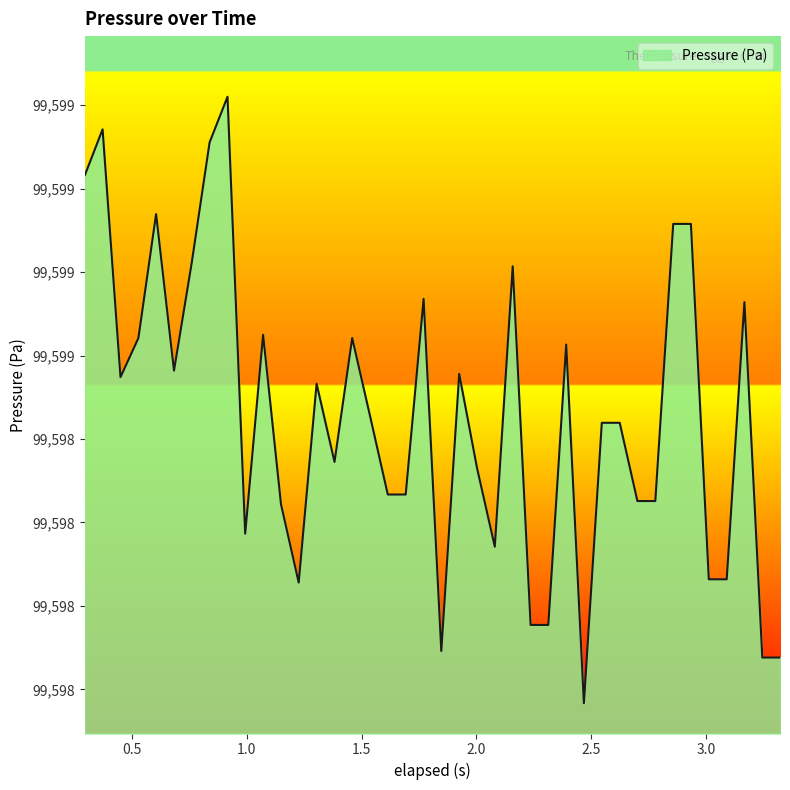

True or false: there are more than 0 points higher than both neighbors.

True